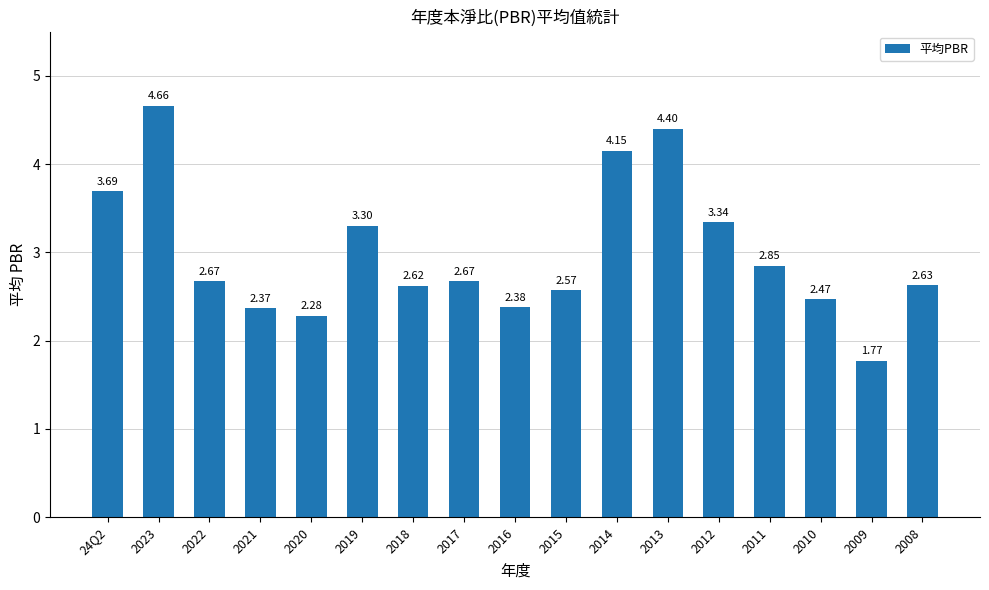

Approximately how many times larger is the value at 2018 compared to 2014?

0.6